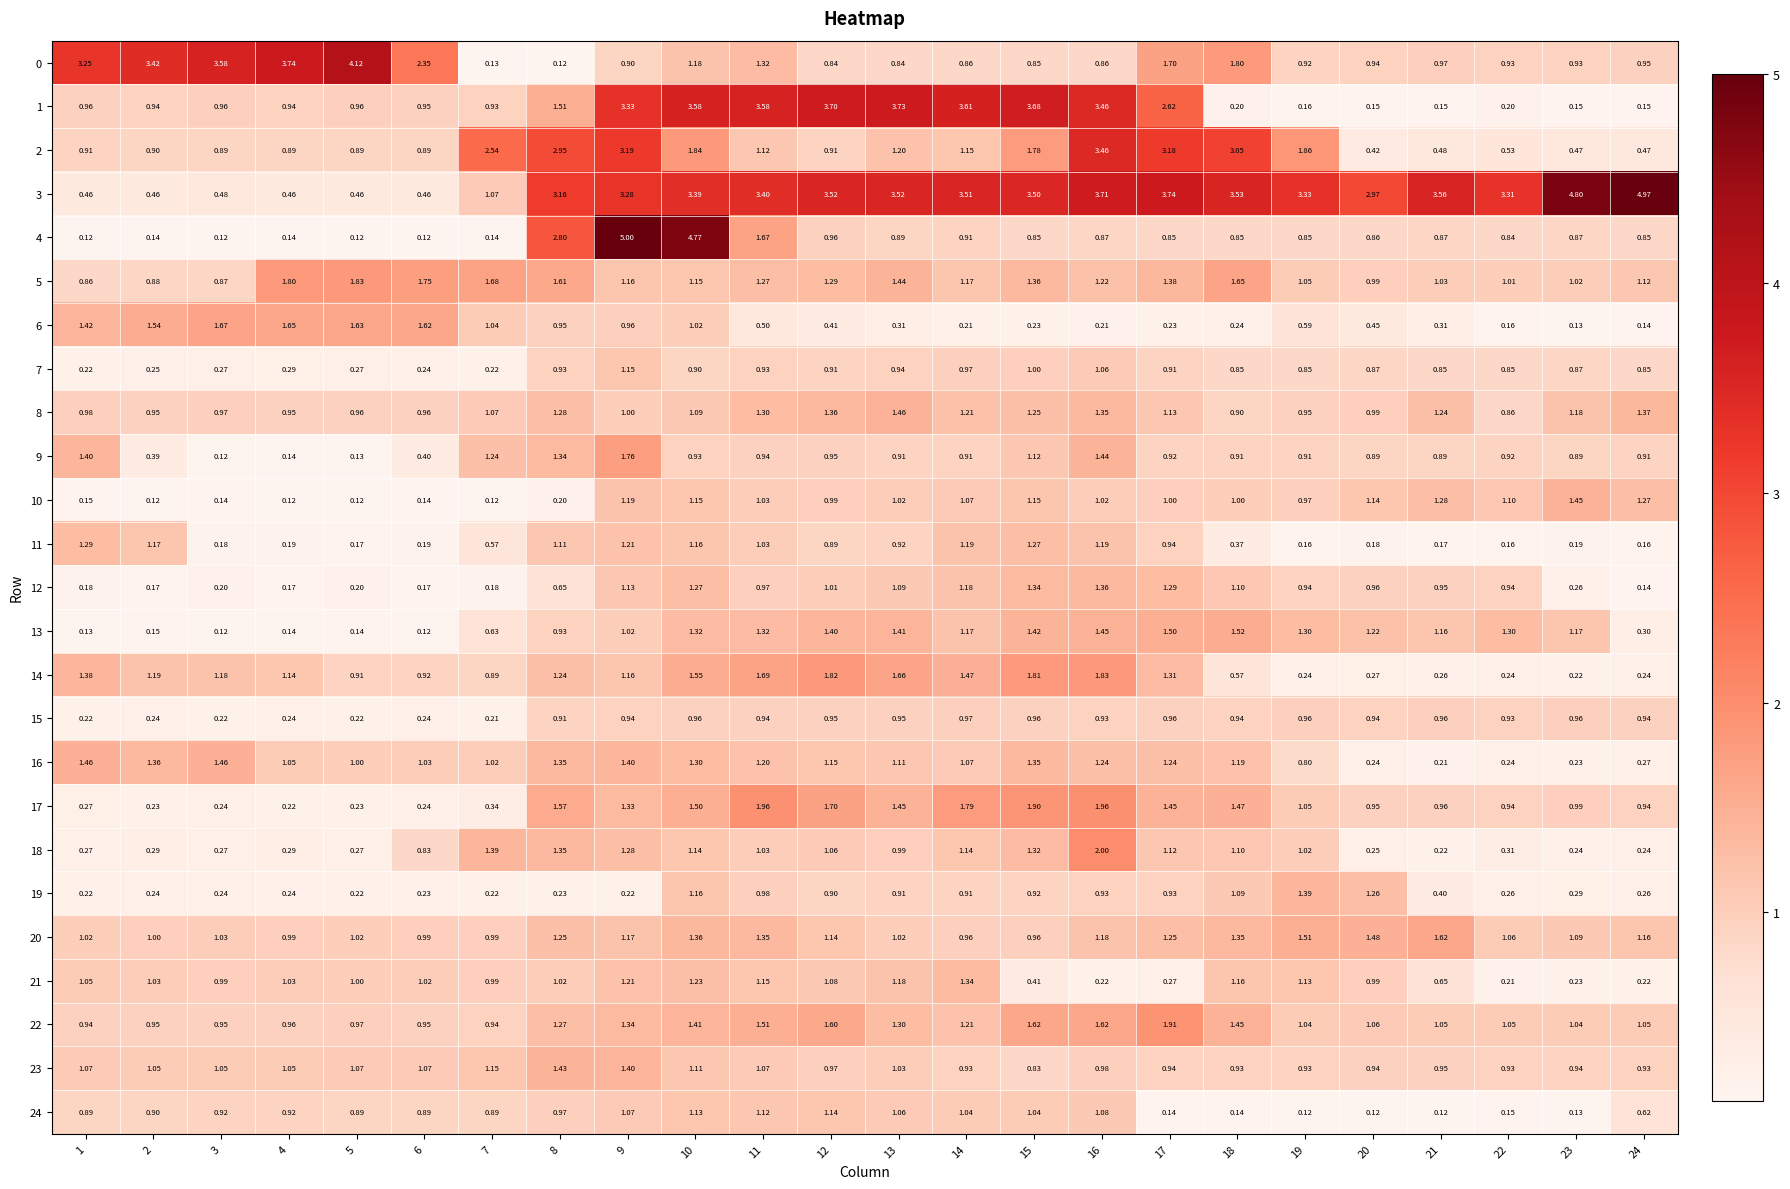

Is the value of 22 at 19 greater than the value of 14 at 9?

No